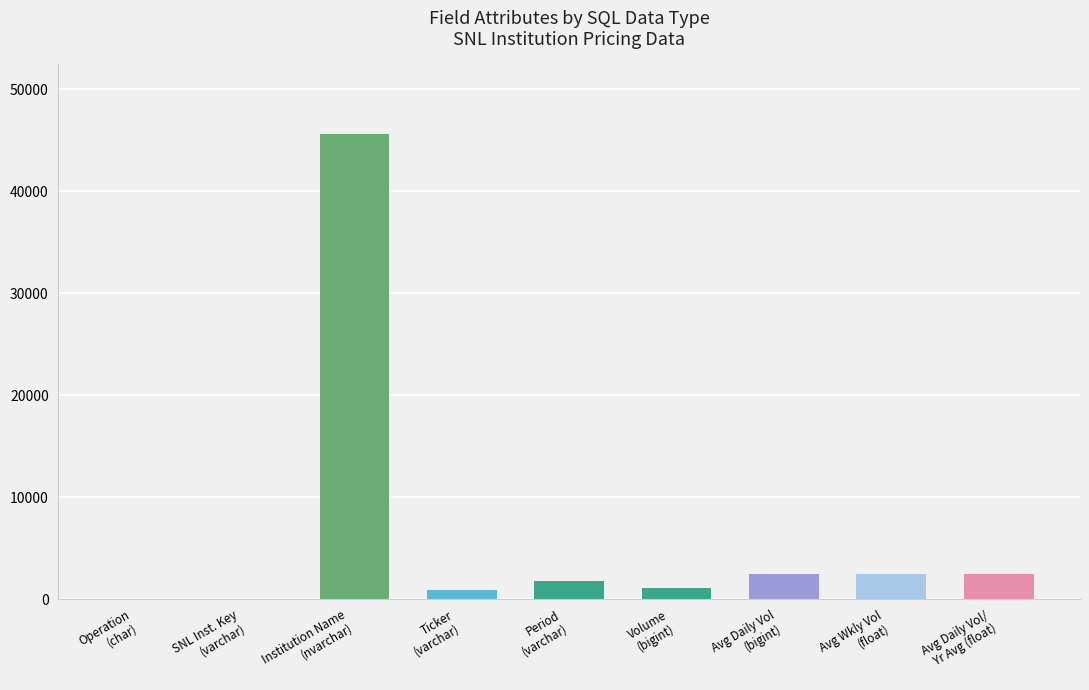

What is the maximum value shown in the chart?

45615